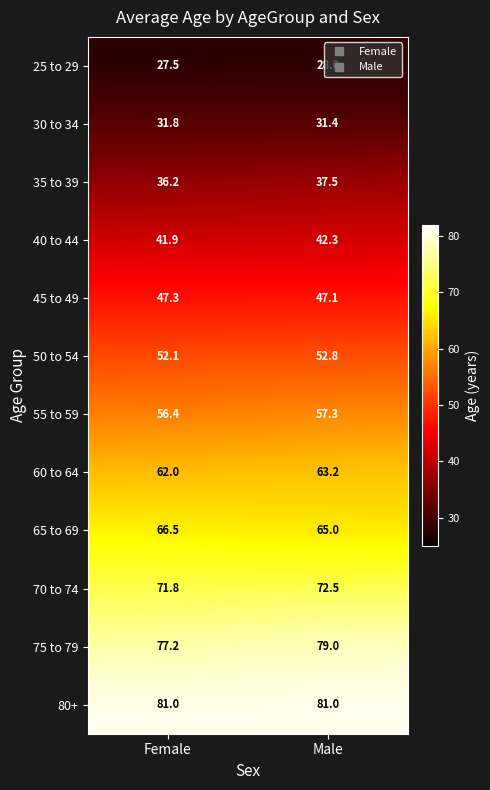

Which category has the lowest value across all series?

Female